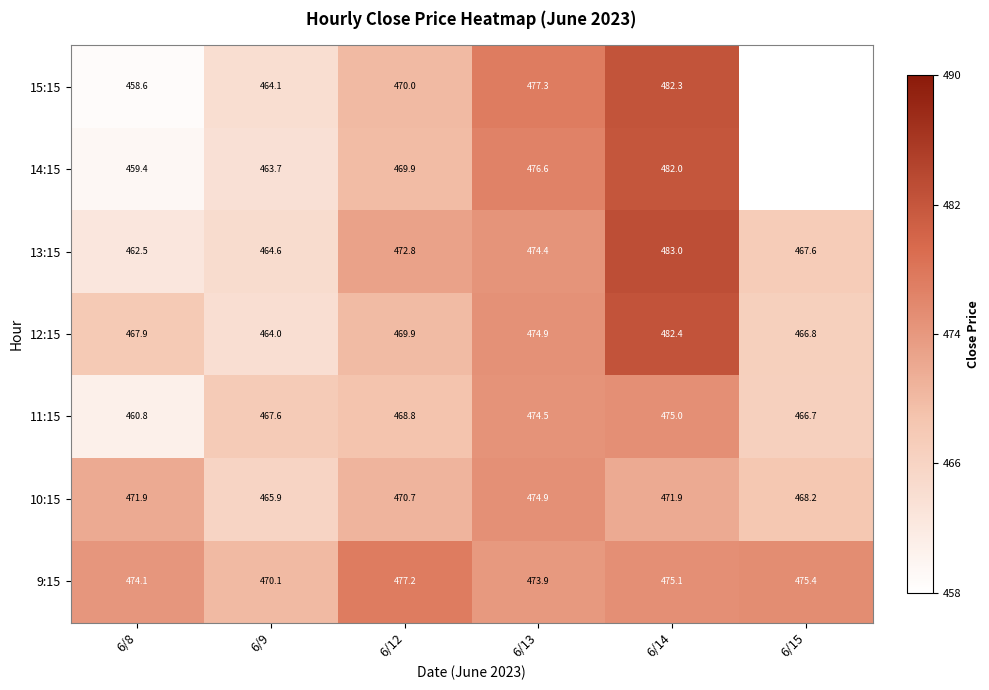

Rank the series by their maximum value, from highest to lowest.

13:15, 12:15, 15:15, 14:15, 9:15, 11:15, 10:15